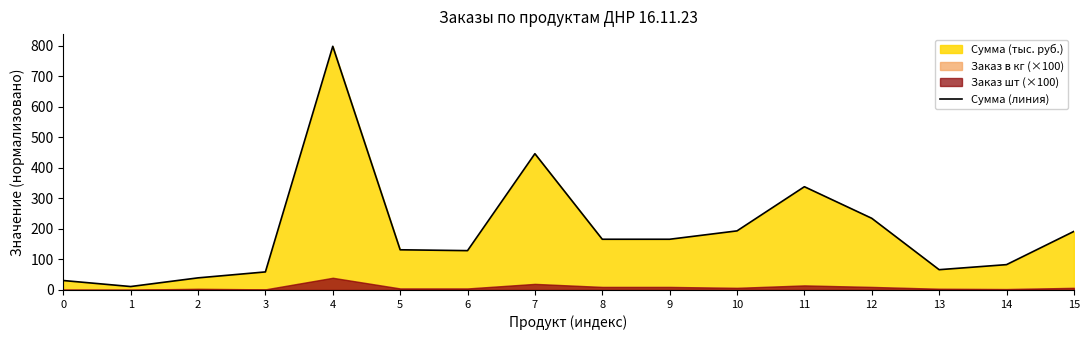

At which label is the value closest to 404?

7